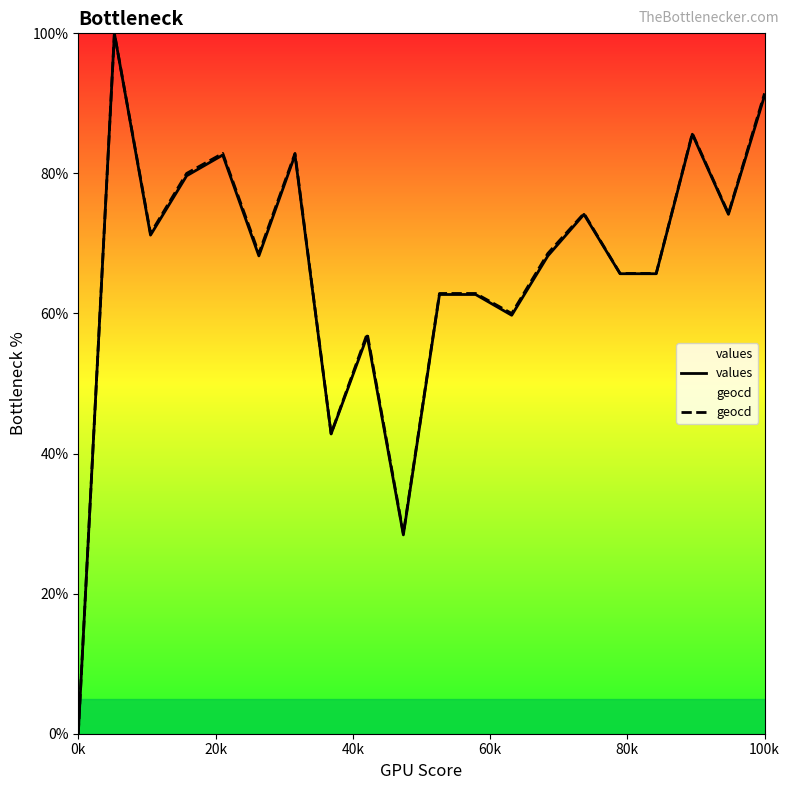

What is the difference between the maximum and minimum values in the geocd series?

100.0